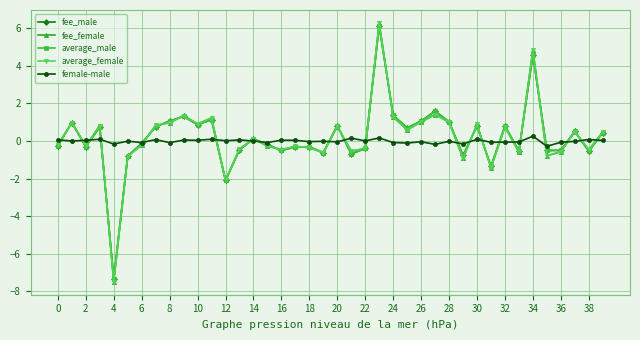

What is the maximum value shown in the chart?

6.3